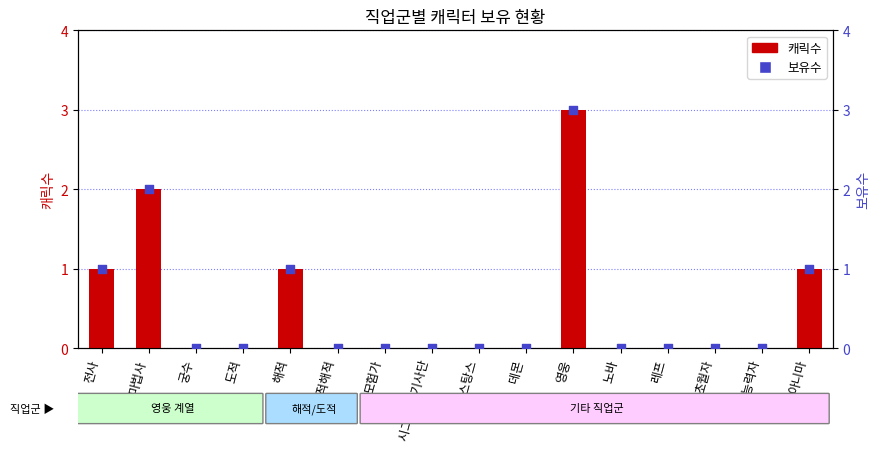

What are all the series names shown in the legend?

캐릭수, 보유수